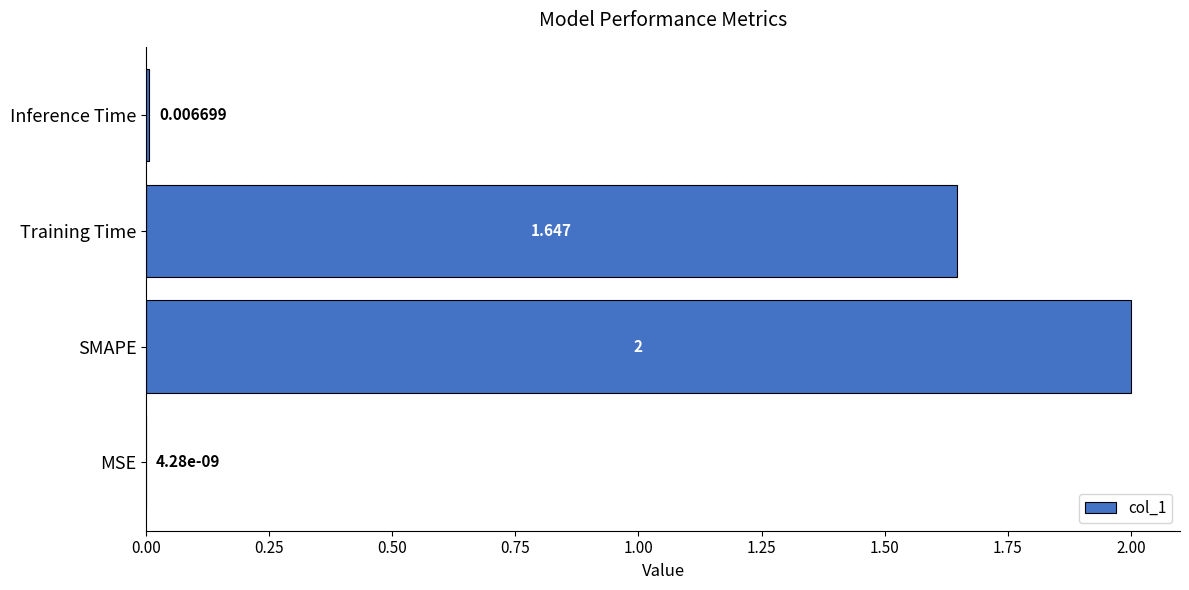

Where is the data nearest to the value 1?

Training Time